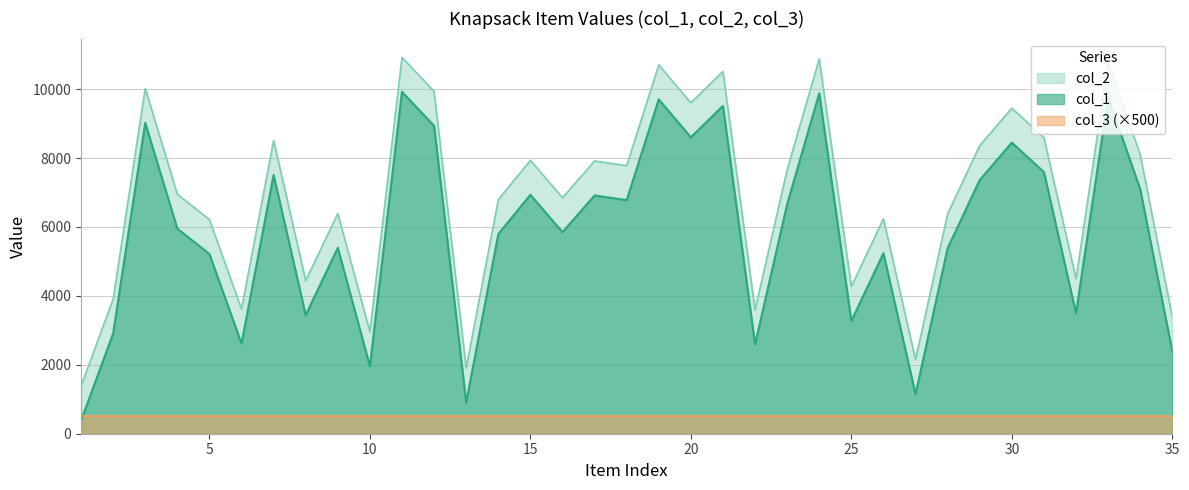

Count the number of data series in this chart.

3